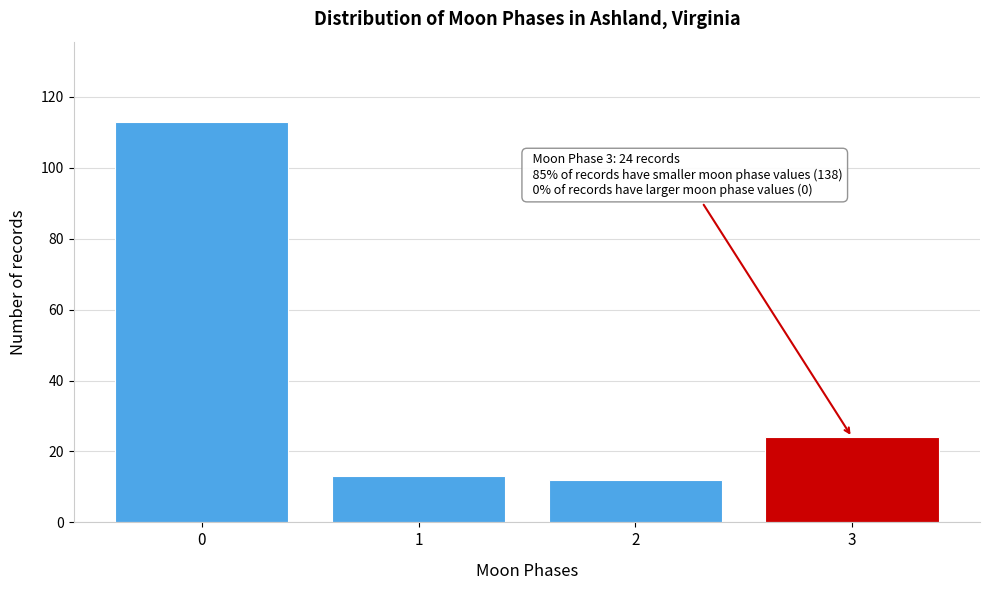

Reading left to right, transcribe all the data shown in this chart.

0=113	1=13	2=12	3=24